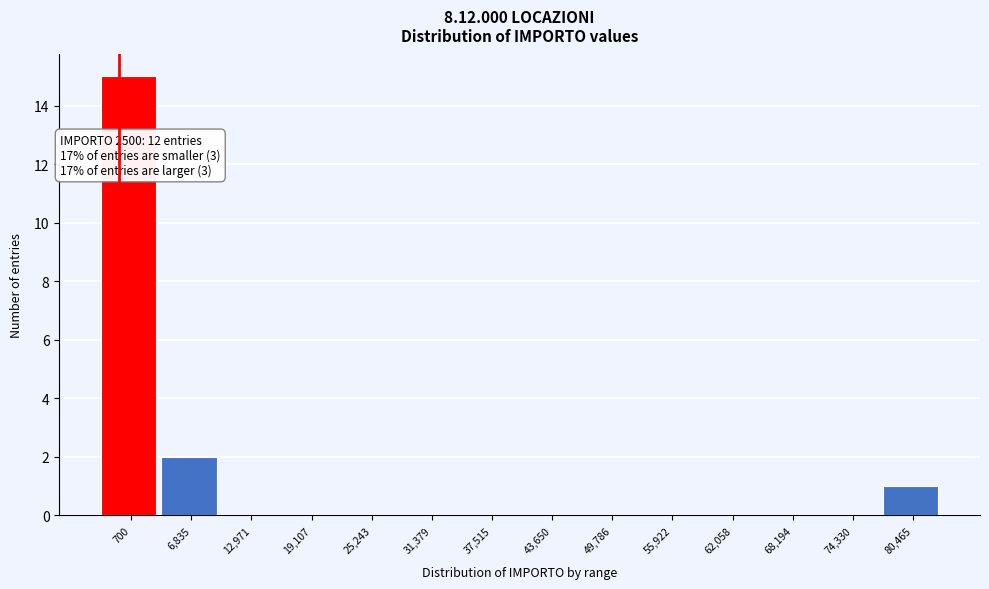

Reading left to right, what are all the values shown in this chart?

700=15	6,835=2	12,971=0	19,107=0	25,243=0	31,379=0	37,515=0	43,650=0	49,786=0	55,922=0	62,058=0	68,194=0	74,330=0	80,465=1